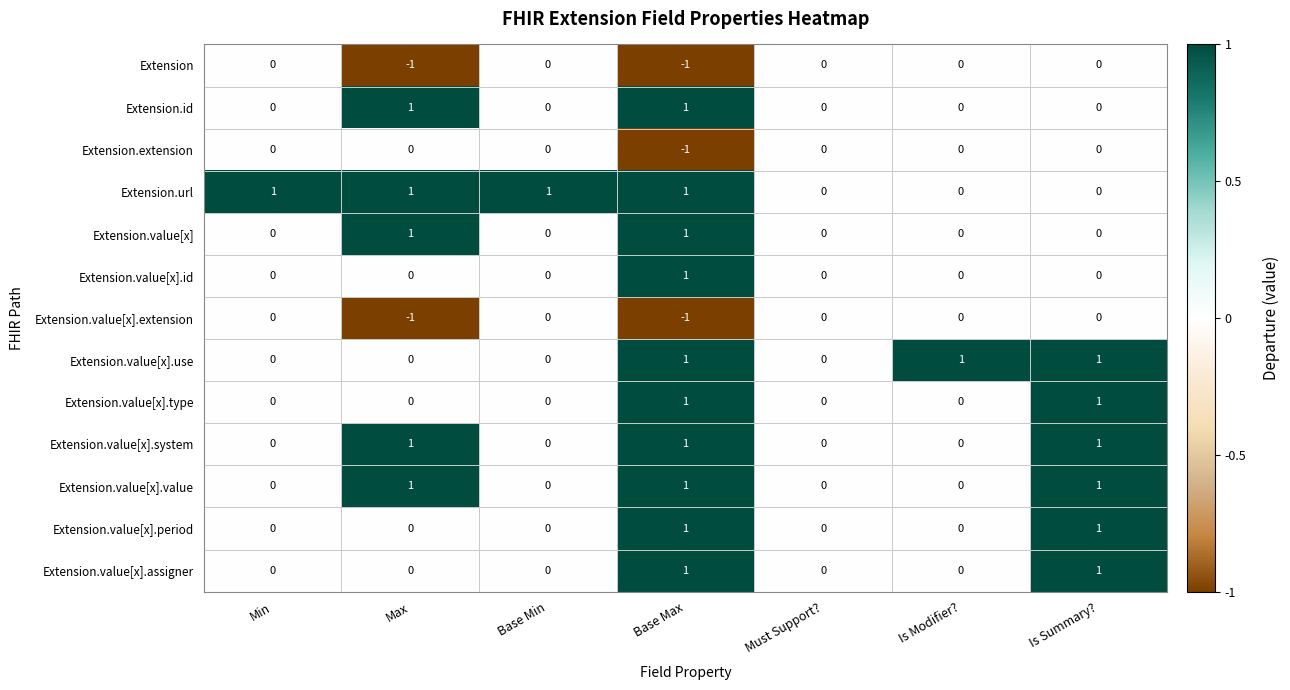

How many Extension.value[x].type values are between 0 and 1?

7